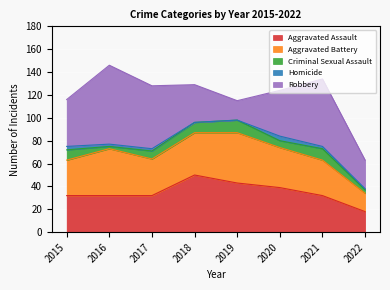

How many interior local peaks does the Robbery series have?

2